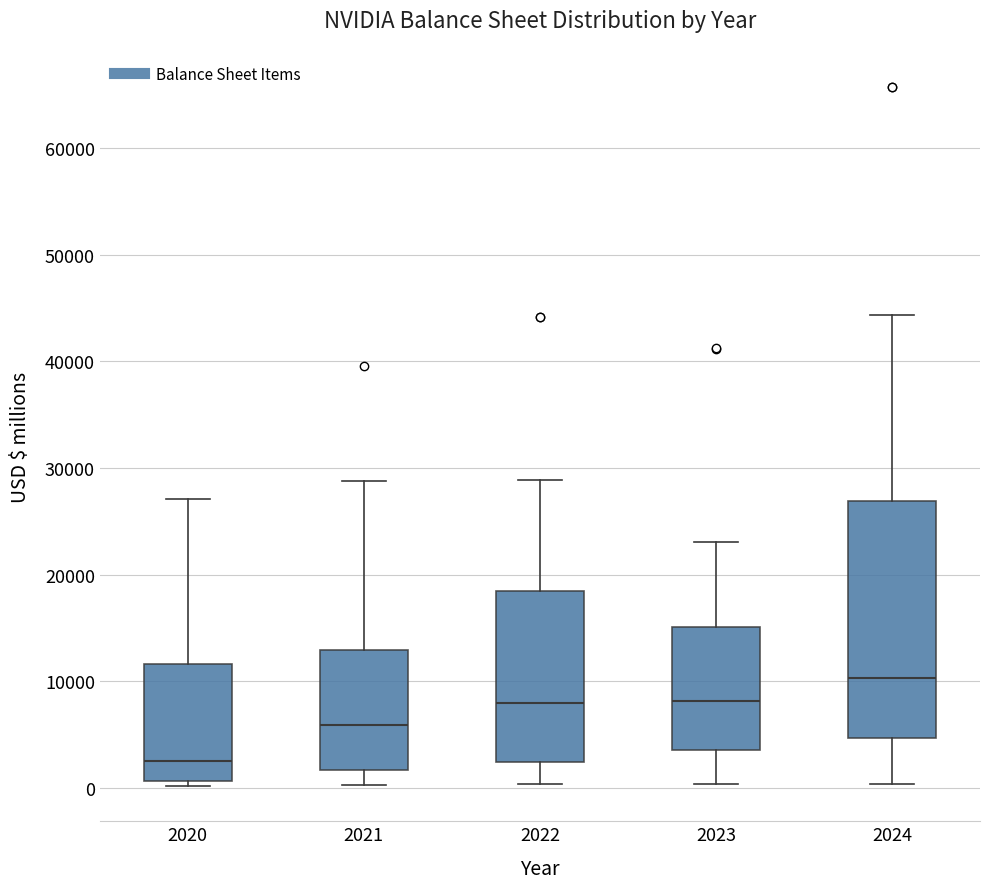

Comparing the boxes themselves (not the whiskers), which one is the tallest?

2024